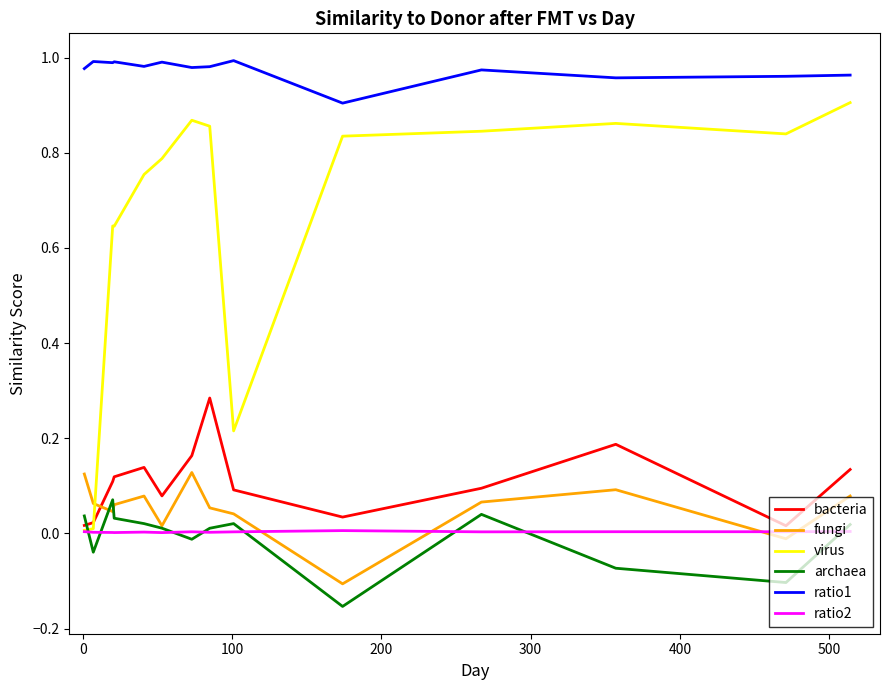

List the series in order of their peak value, lowest first.

ratio2, archaea, fungi, bacteria, virus, ratio1